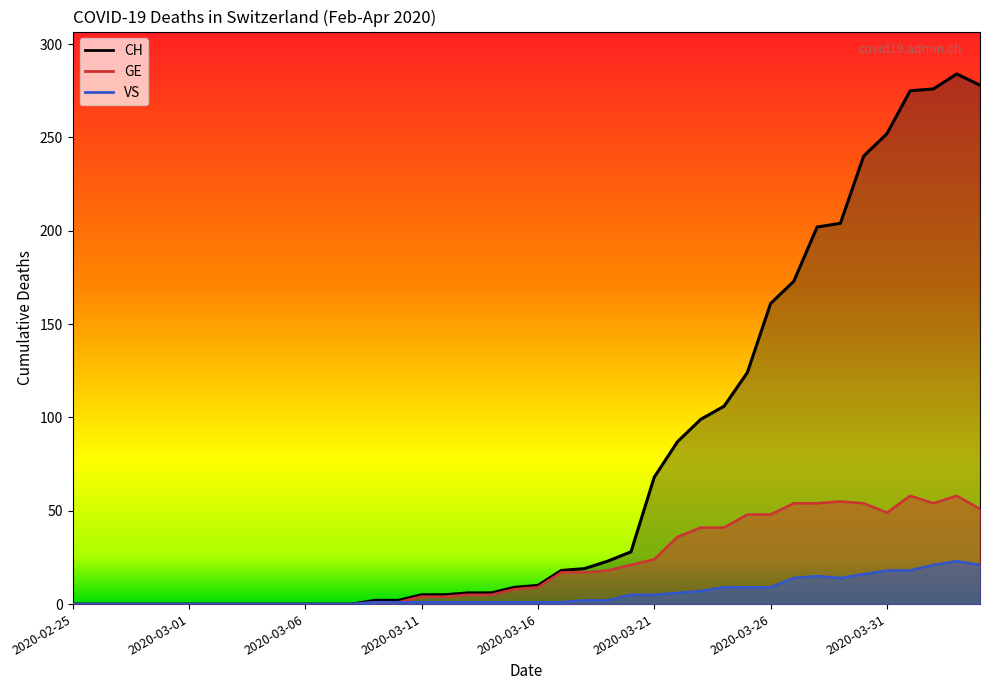

What is the greatest value displayed?

284